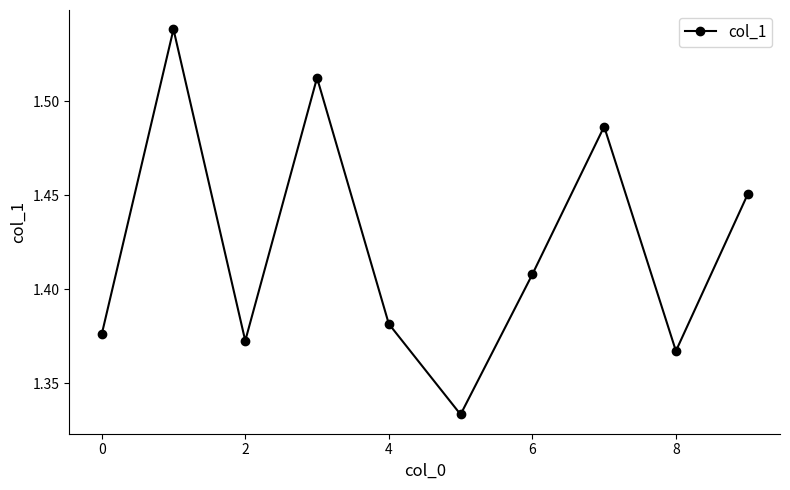

Does the chart display data point markers on the line(s)?

Yes